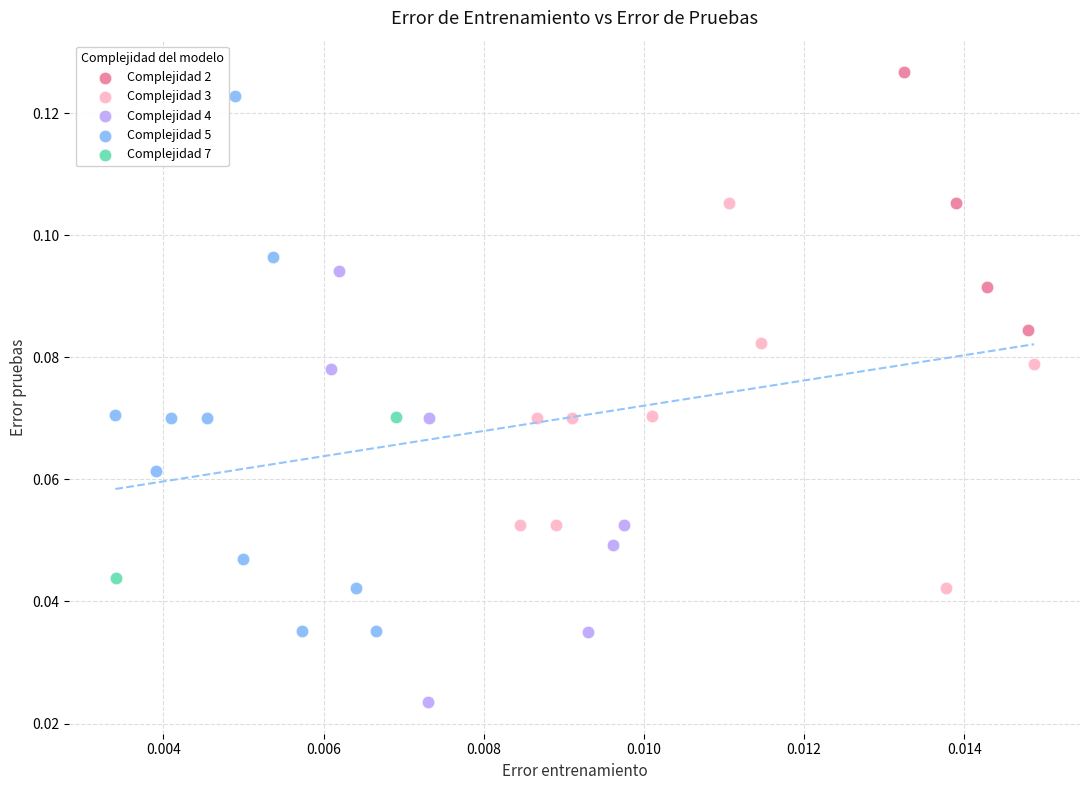

What are all the series names shown in the legend?

Complejidad 2, Complejidad 3, Complejidad 4, Complejidad 5, Complejidad 7